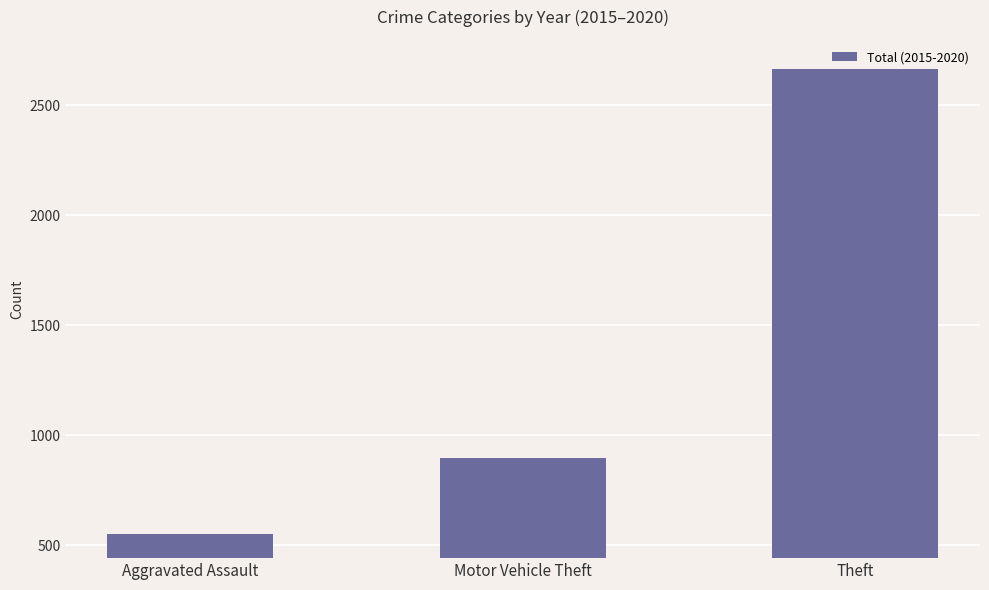

List the labels in order of value, largest first.

Theft, Motor Vehicle Theft, Aggravated Assault